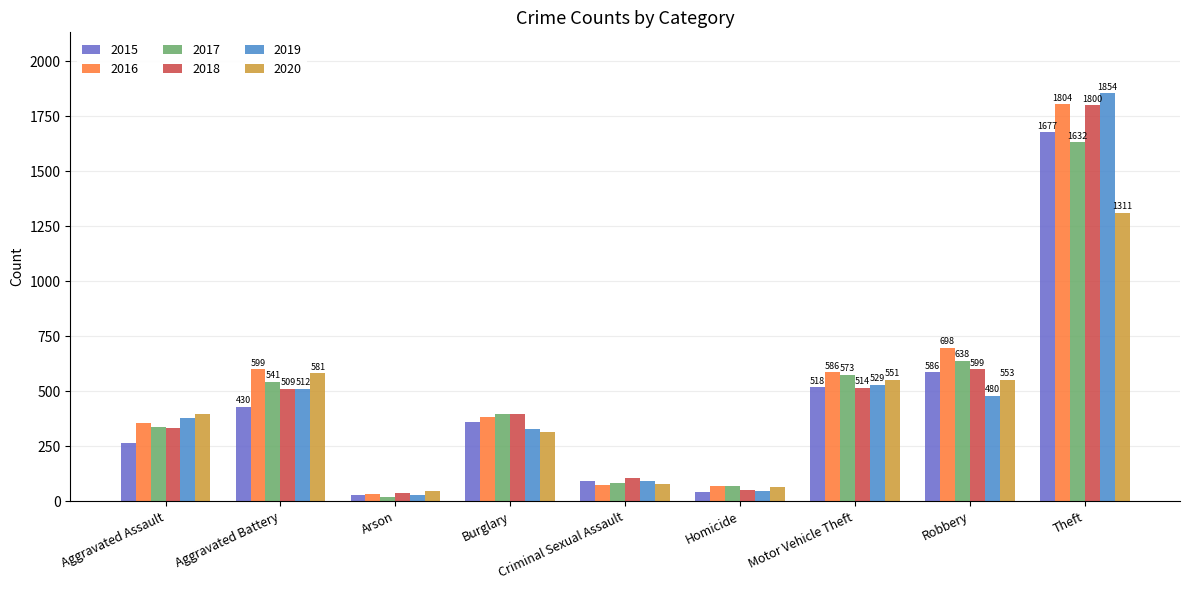

True or false: 2019 has a value of 480 at Robbery.

True